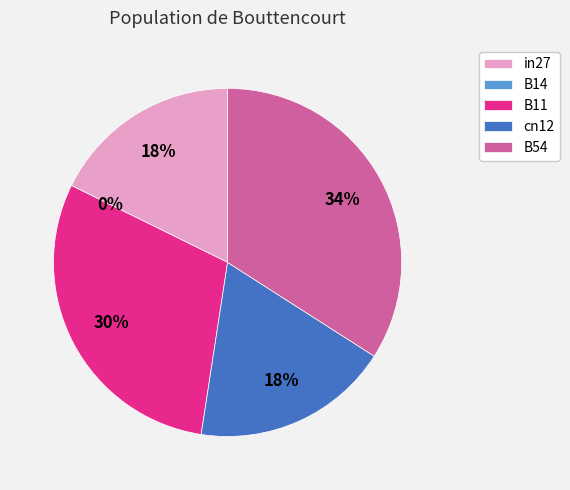

Is it true that B54 is 26% of the pie?

False